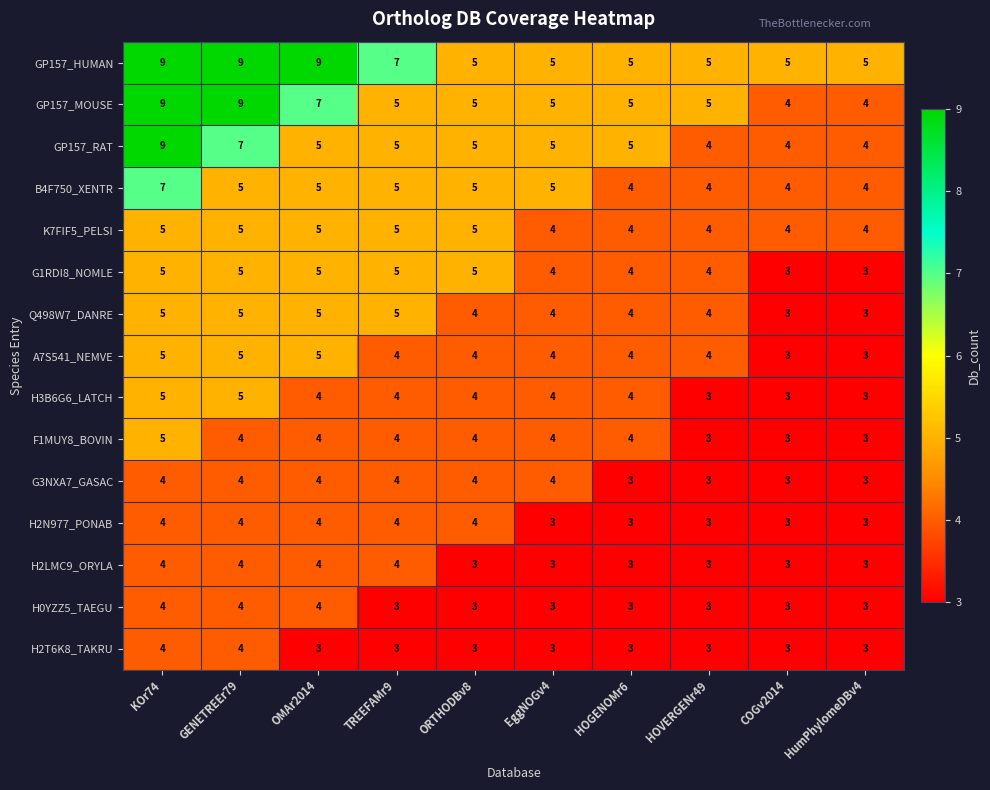

What is the smallest value displayed?

3